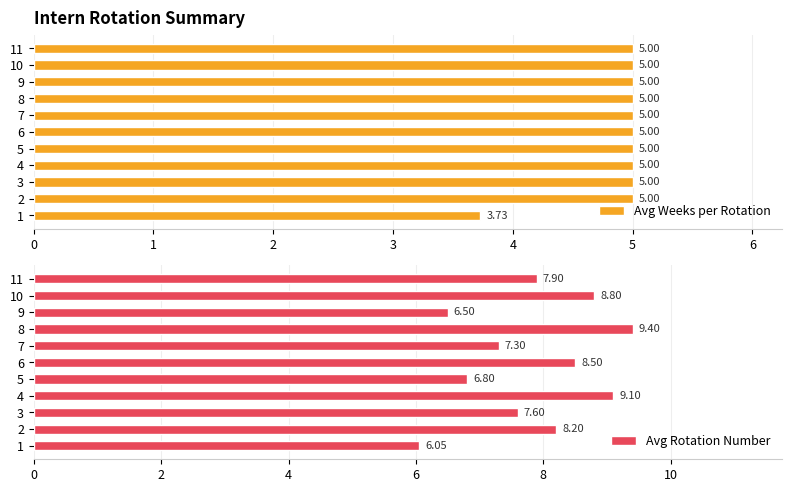

Rank the categories by Avg Rotation Number value from lowest to highest.

1, 9, 5, 7, 3, 11, 2, 6, 10, 4, 8